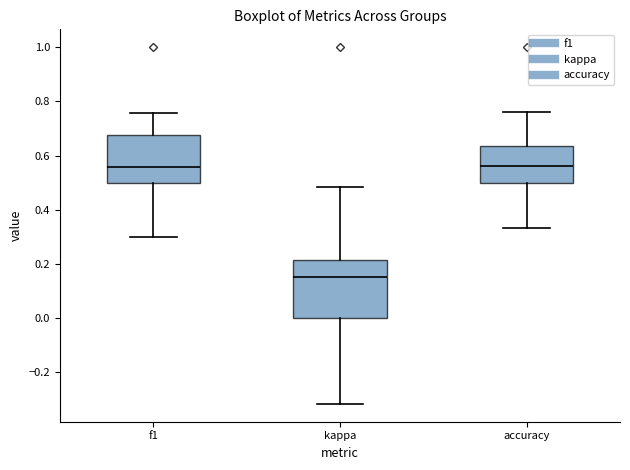

Reading left to right, transcribe this box plot: for each box, give where its median line is, the range the box spans, and where its two whiskers end, as read against the y-axis. The values are not printed on the chart, so give them approximately, as read against the axis.

f1: median 0.56, box 0.50 to 0.68, whiskers 0.30 to 0.76
kappa: median 0.16, box 0.00 to 0.22, whiskers -0.32 to 0.48
accuracy: median 0.56, box 0.50 to 0.64, whiskers 0.34 to 0.76